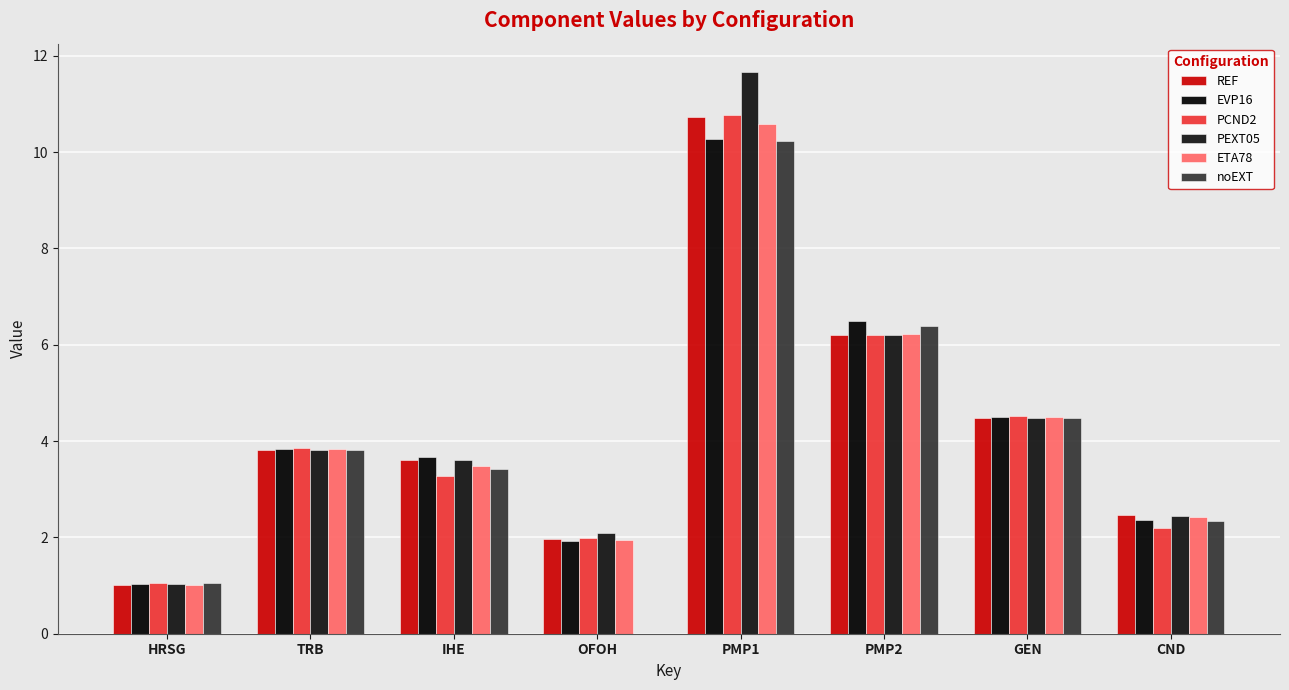

Is it true that EVP16 equals 3.7 at IHE?

True